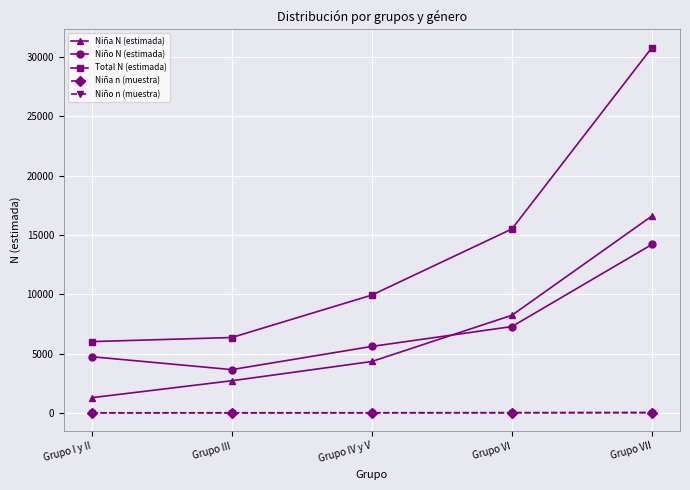

Is the value of Niña N (estimada) at Grupo I y II greater than the value of Niño N (estimada) at Grupo III?

No